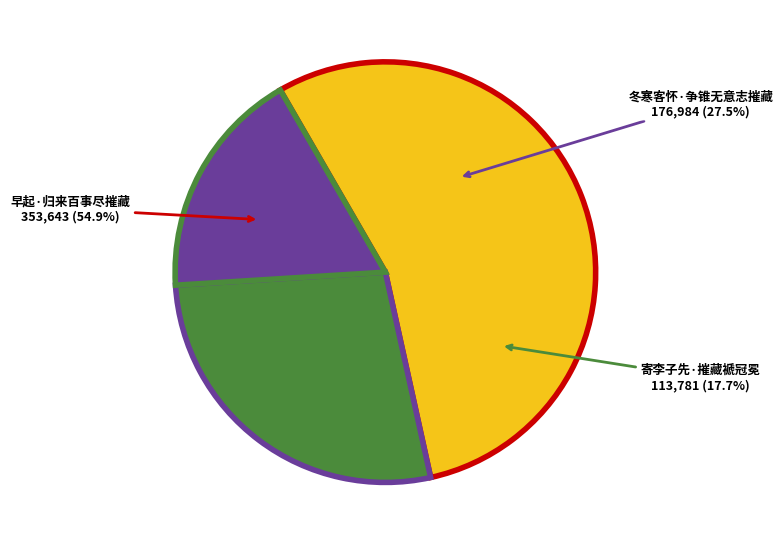

To the nearest percent, what percentage of the pie is 寄李子先·摧藏褫冠冕?

18%